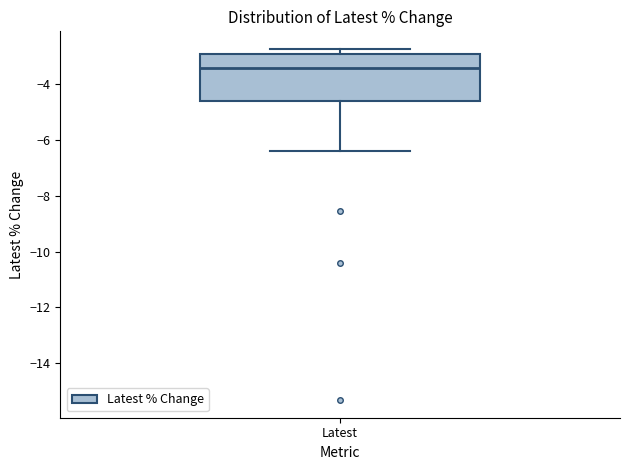

Transcribe this box plot: give where the median line is, the range the box spans, and where the two whiskers end, as read against the y-axis. The values are not printed on the chart, so give them approximately, as read against the axis.

median -3.4, box -4.6 to -3.0, whiskers -6.4 to -2.8